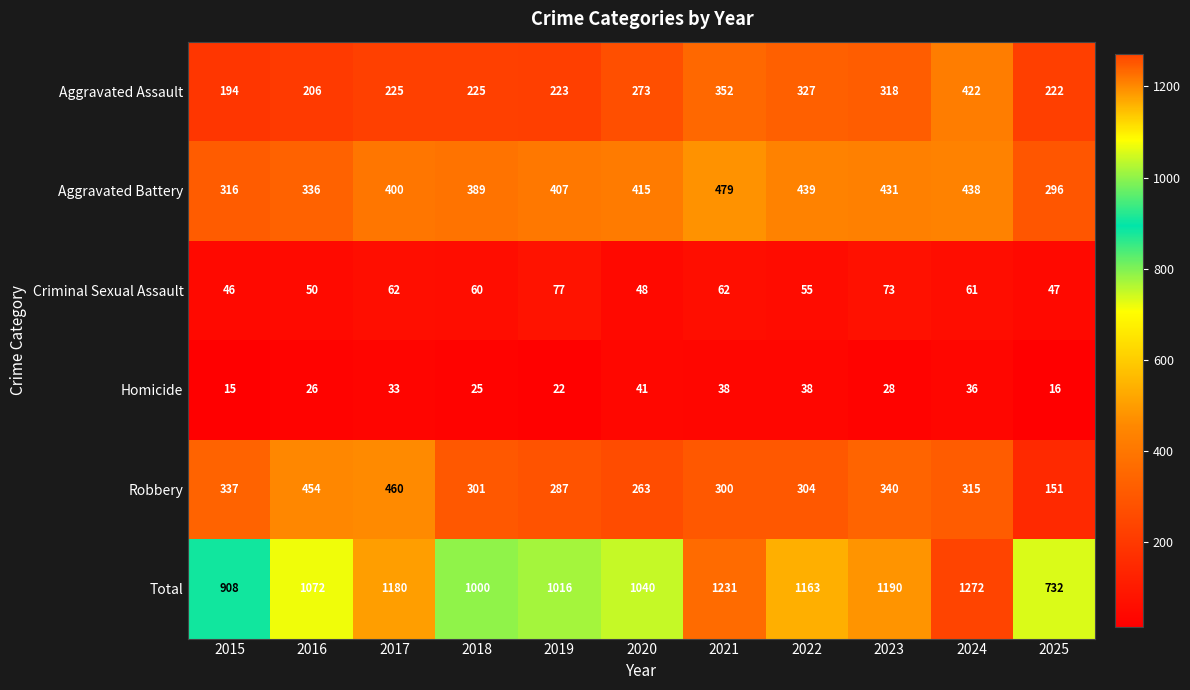

How many values in the Criminal Sexual Assault series are below 60?

5